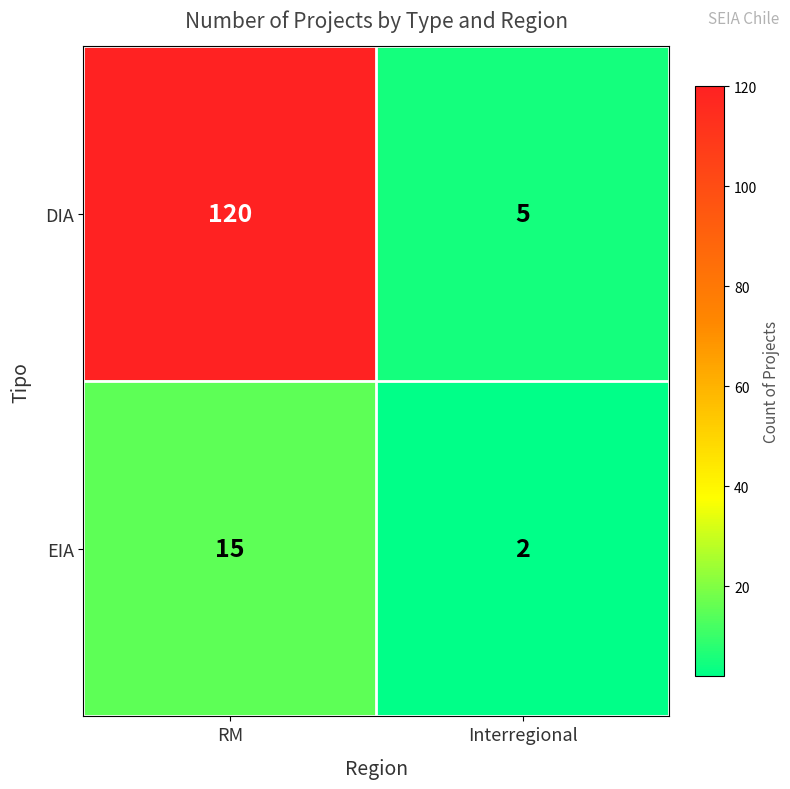

The value of EIA at RM is 21. True or false?

False